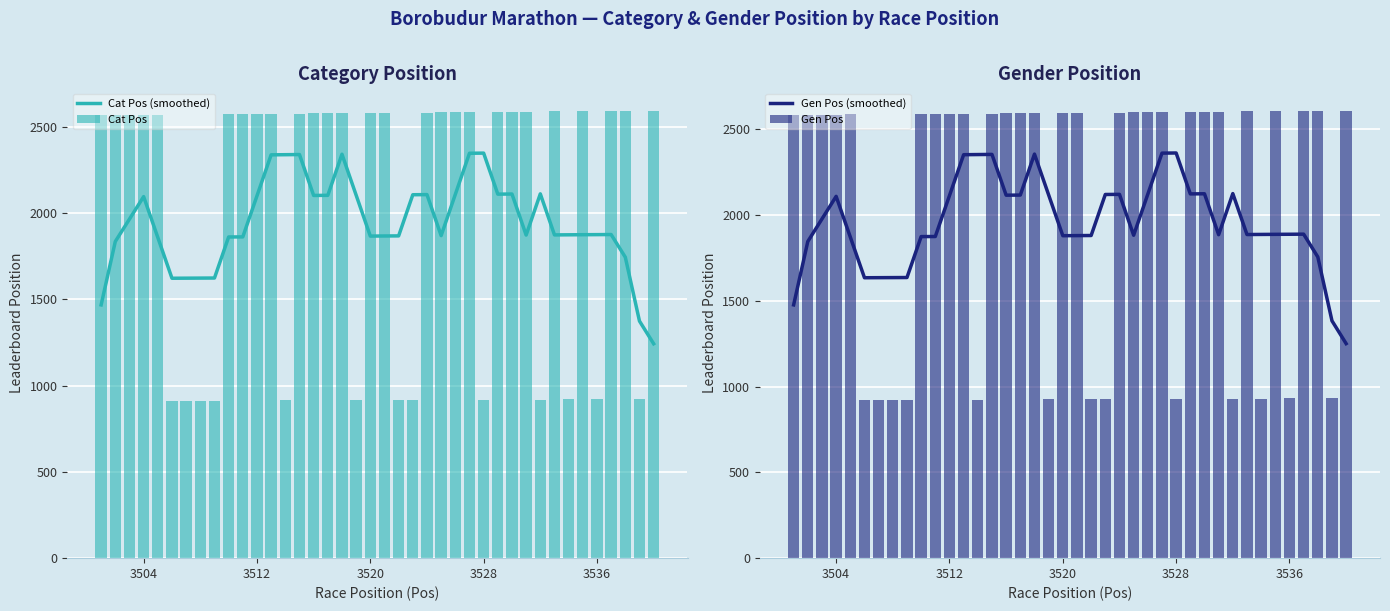

What is the highest value of the Gen Pos series?

2608